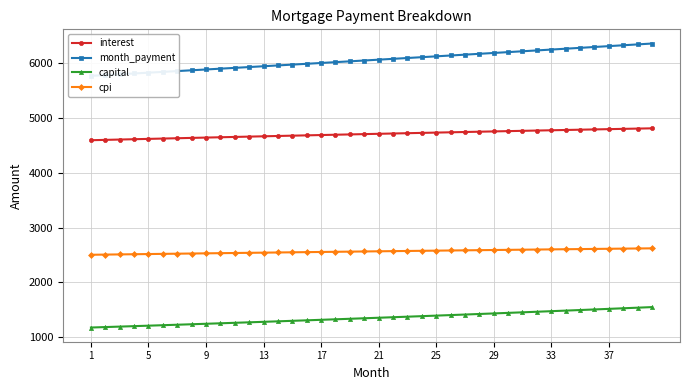

Which series has the largest total across all categories?

month_payment